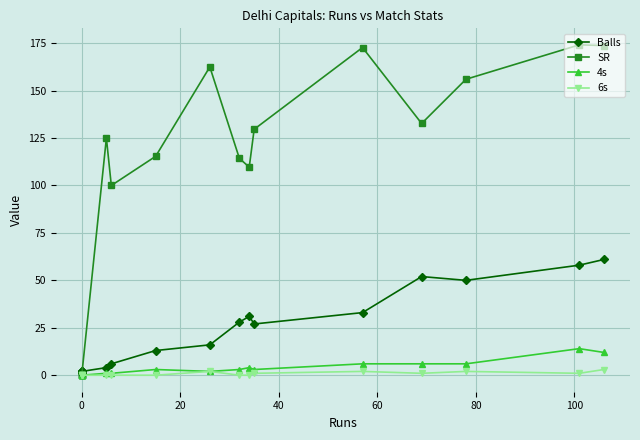

True or false: SR and 4s cross at least once.

False